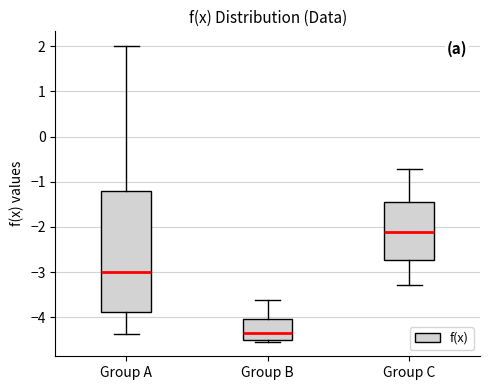

Which box's median line is the lowest?

Group B